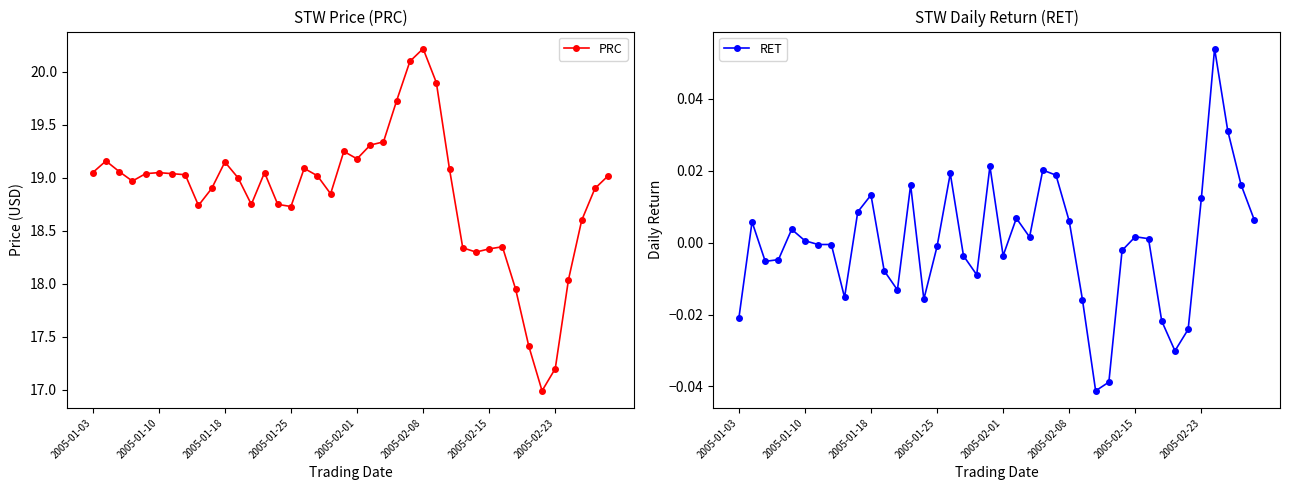

What is the difference between the maximum and second lowest values in the RET series?

0.1